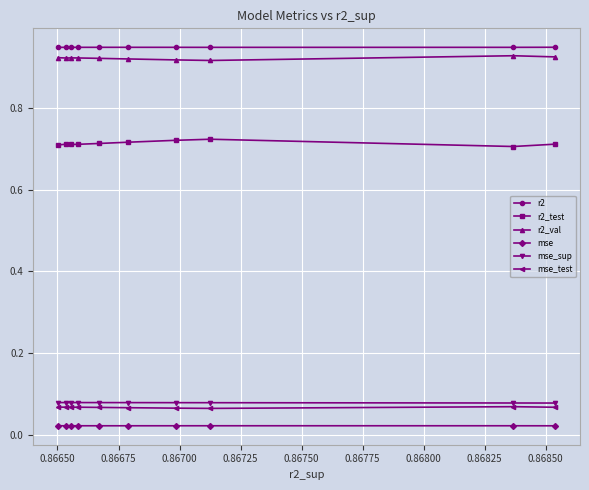

Count the mse_sup values in the range 0 to 1.

10